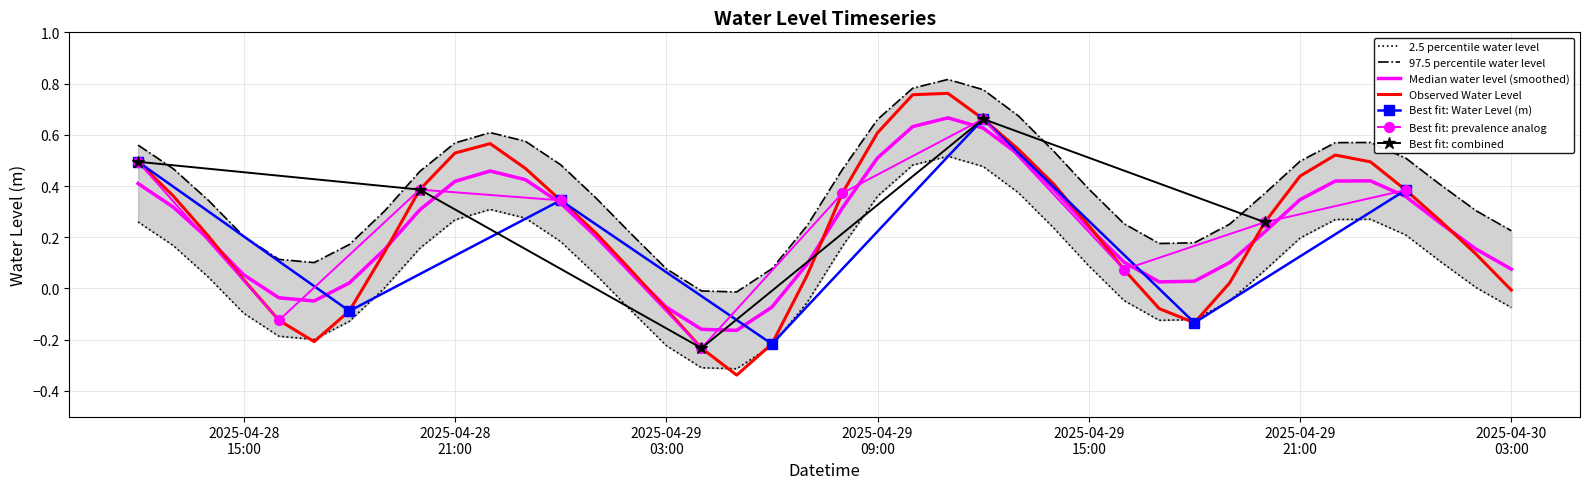

What is the difference between the second highest and minimum values?

1.1